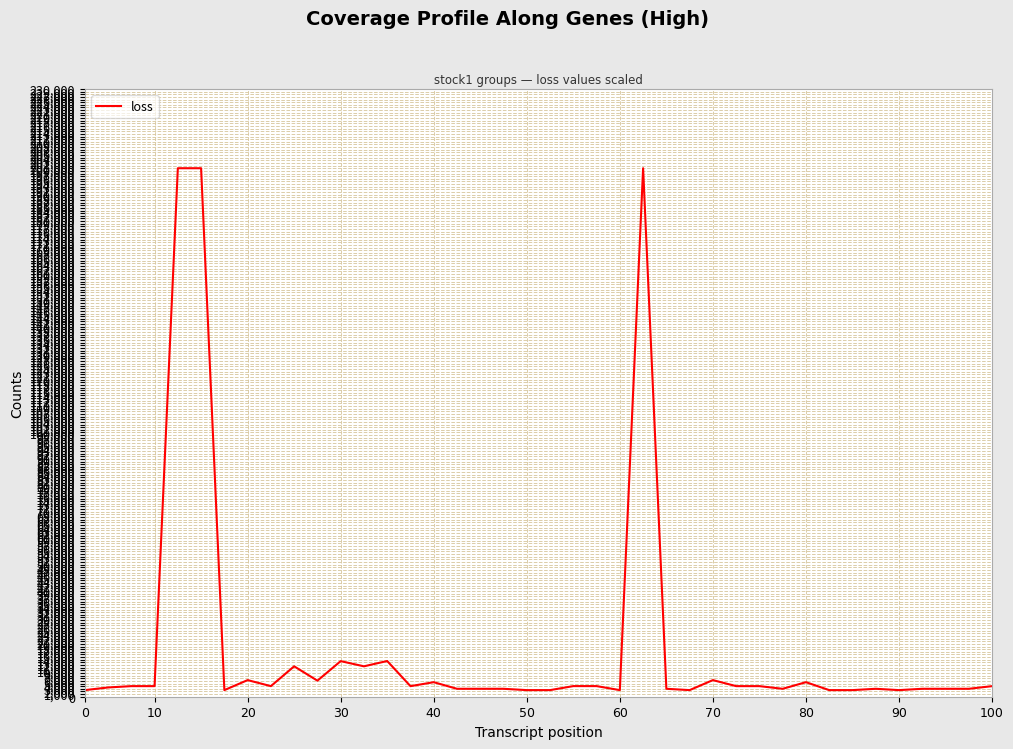

What is the maximum value shown in the chart?

200000.0